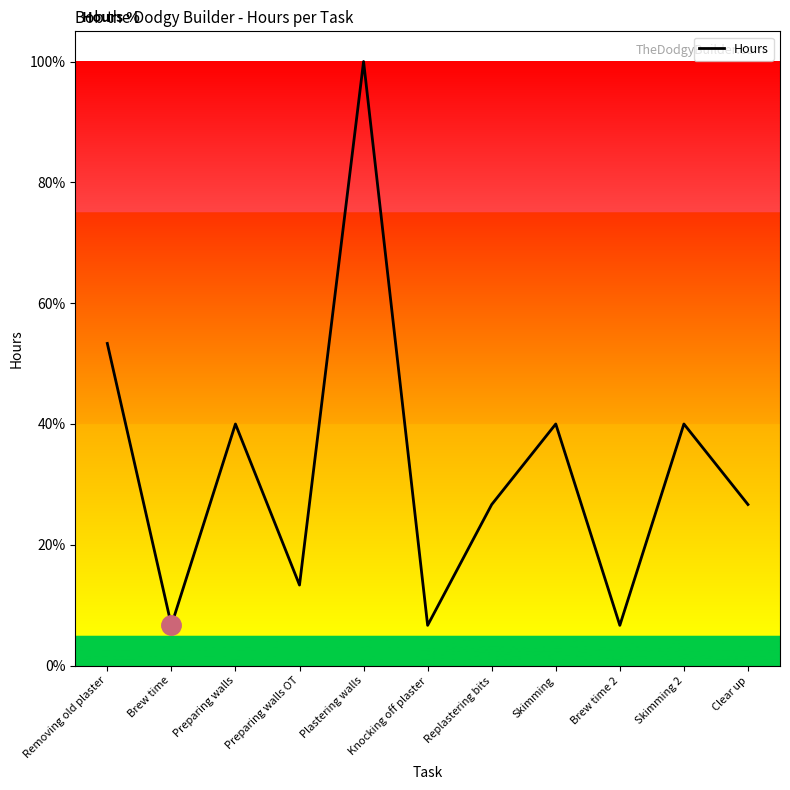

At which category does the chart reach its peak across all series?

Plastering walls